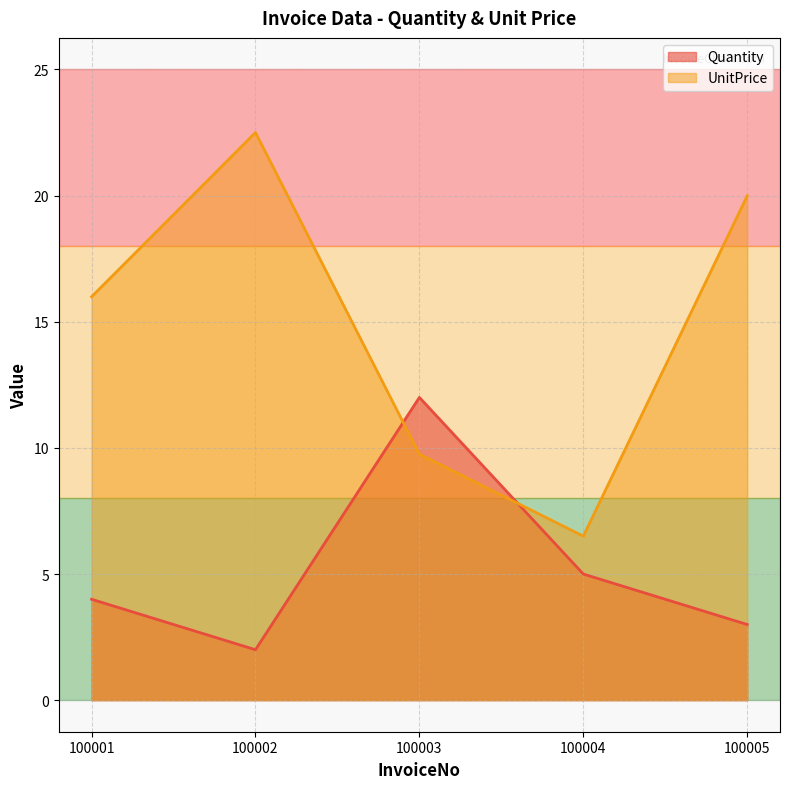

Which series changed the most between 100003 and 100004?

Quantity